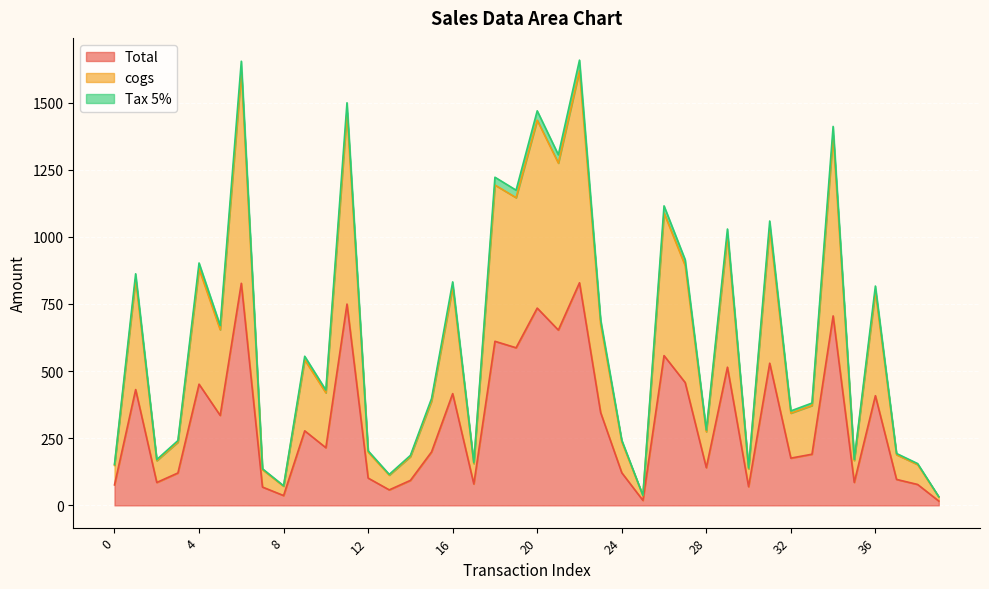

At which label does cogs reach its minimum?

39